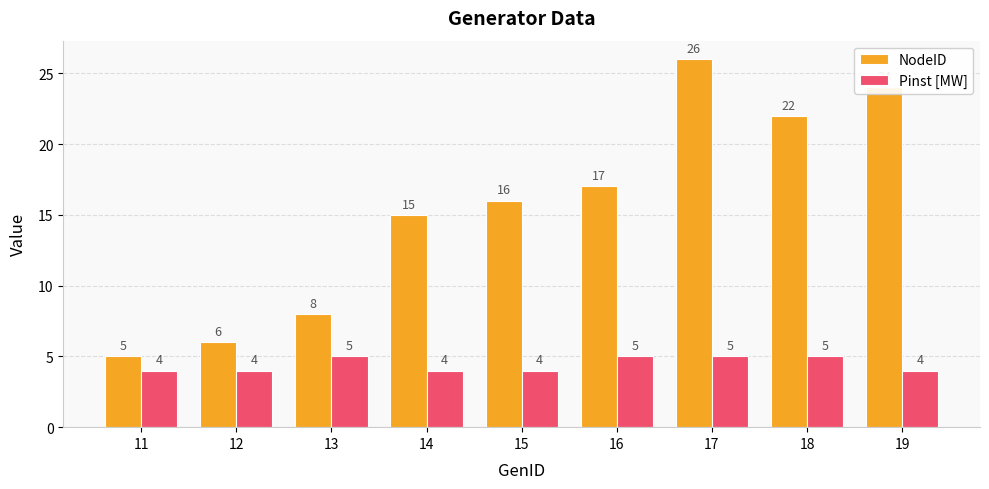

What is the difference between the second highest and second lowest values in the NodeID series?

18